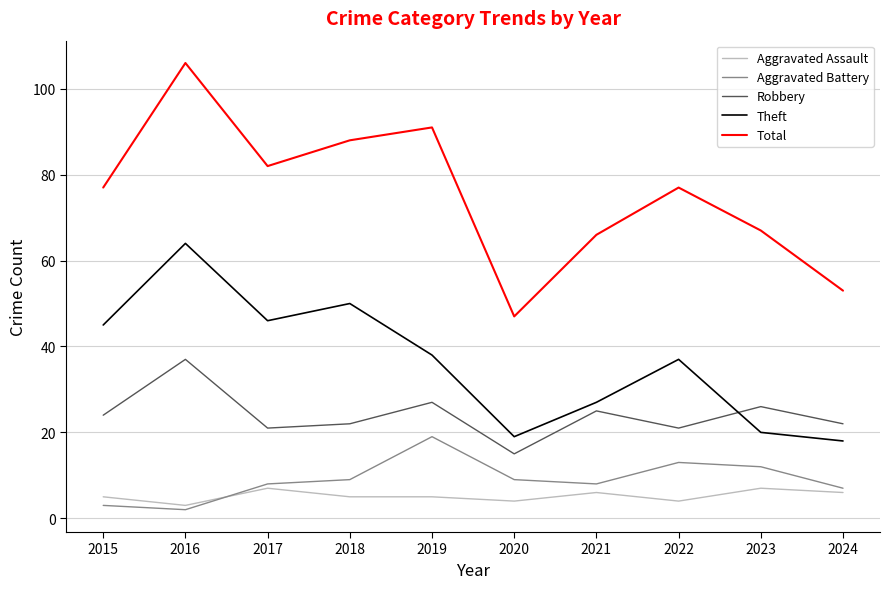

Rank the series at 2022 from highest to lowest value.

Total, Theft, Robbery, Aggravated Battery, Aggravated Assault